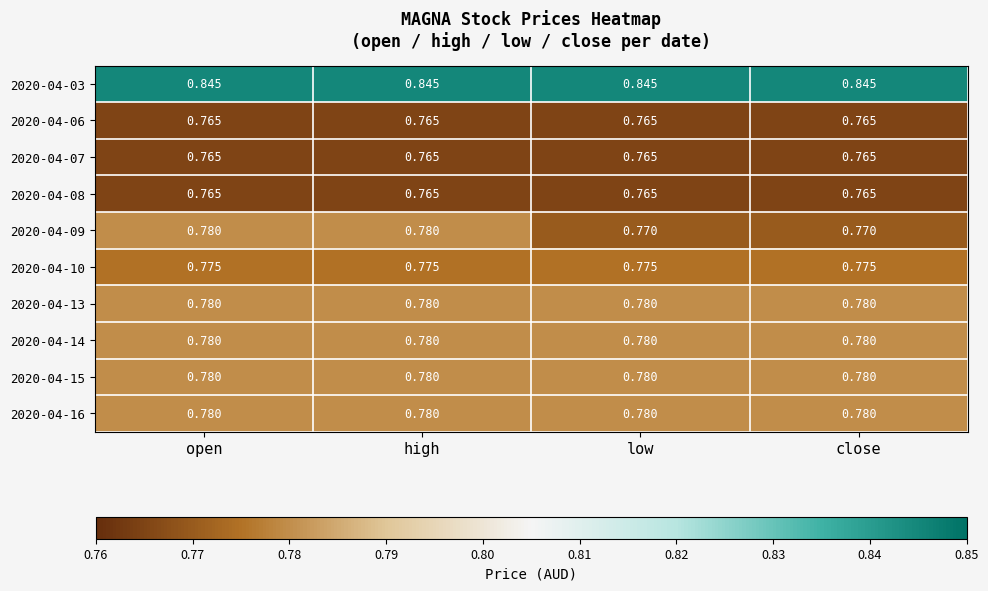

How many data points does each series have?

4